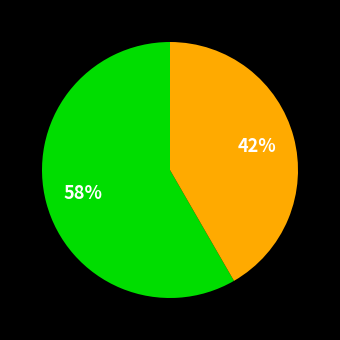

How many slices are in this pie chart?

2